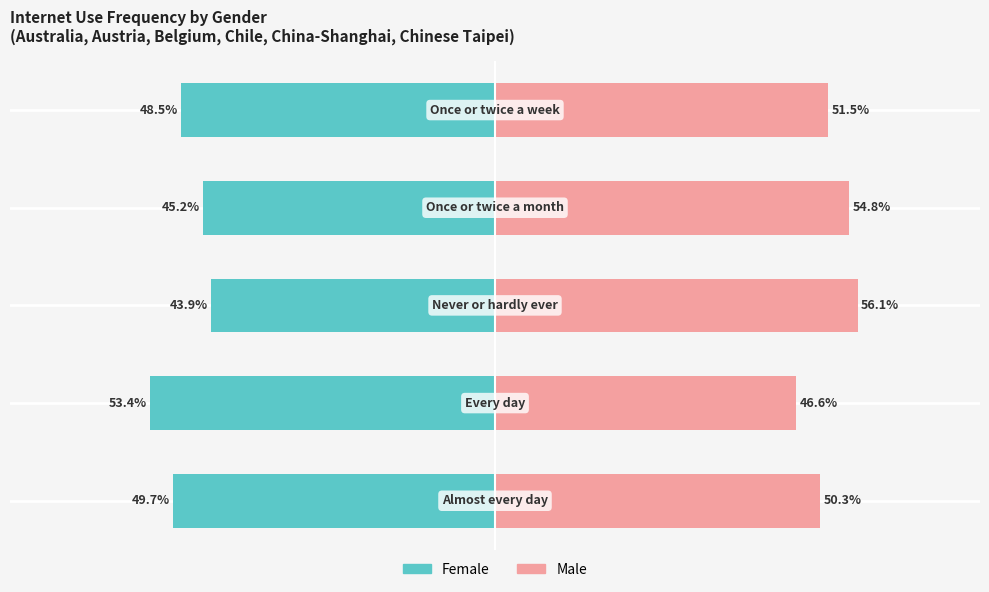

At how many categories does at least one series exceed -3?

5